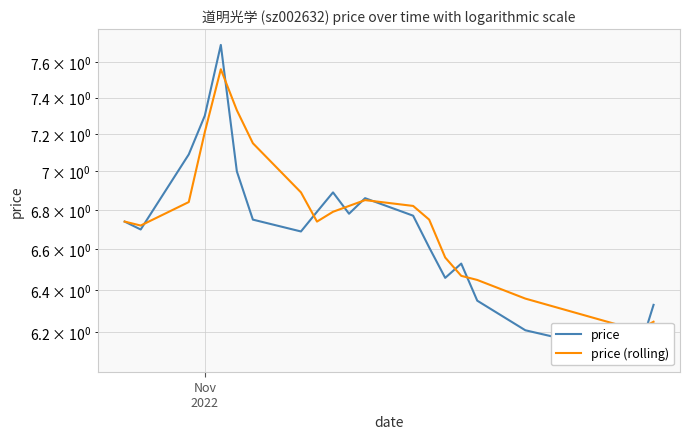

True or false: price (rolling) has a value of 8.5 at 19.

False